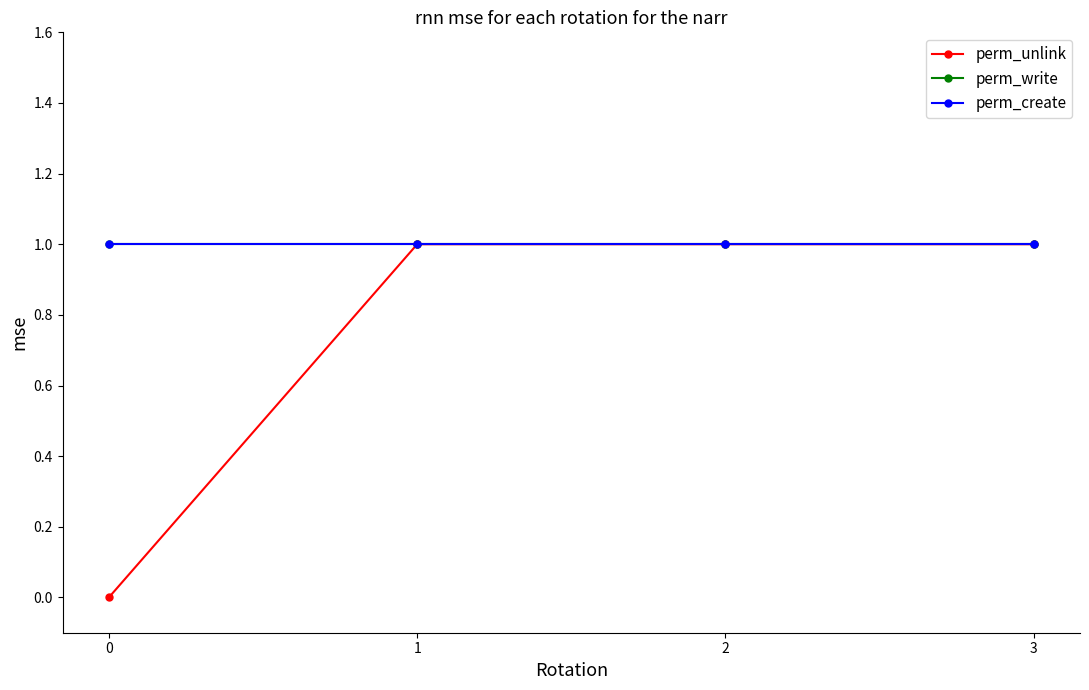

True or false: perm_write has more than 0 interior local peaks.

False